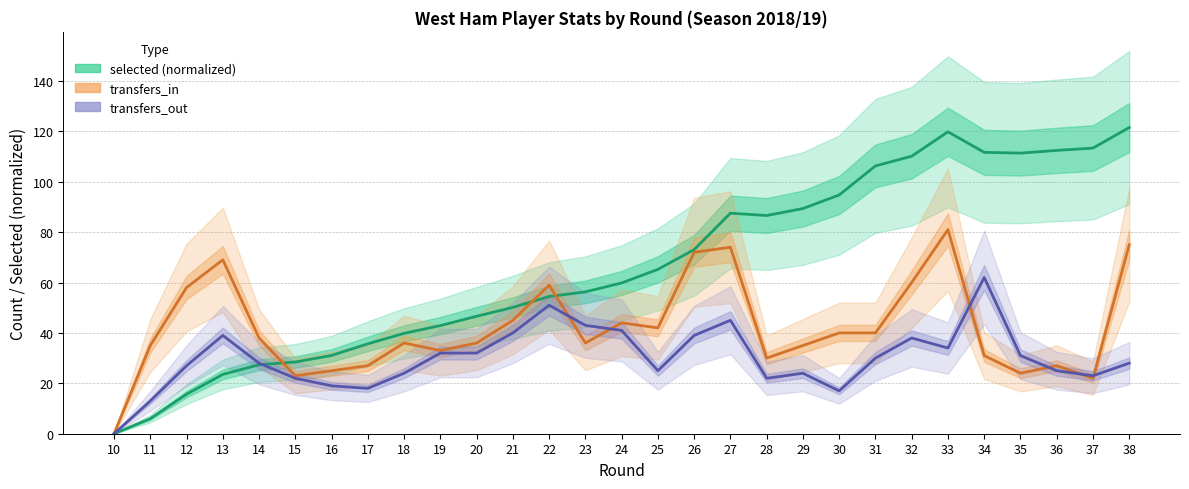

After their last crossing, which series has the higher values: transfers_in or transfers_out?

transfers_in